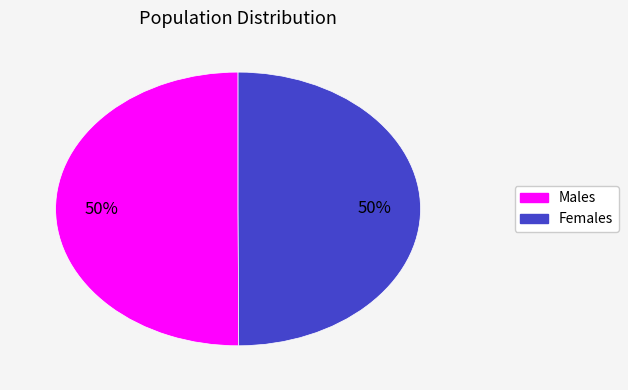

How many slices are in this pie chart?

2